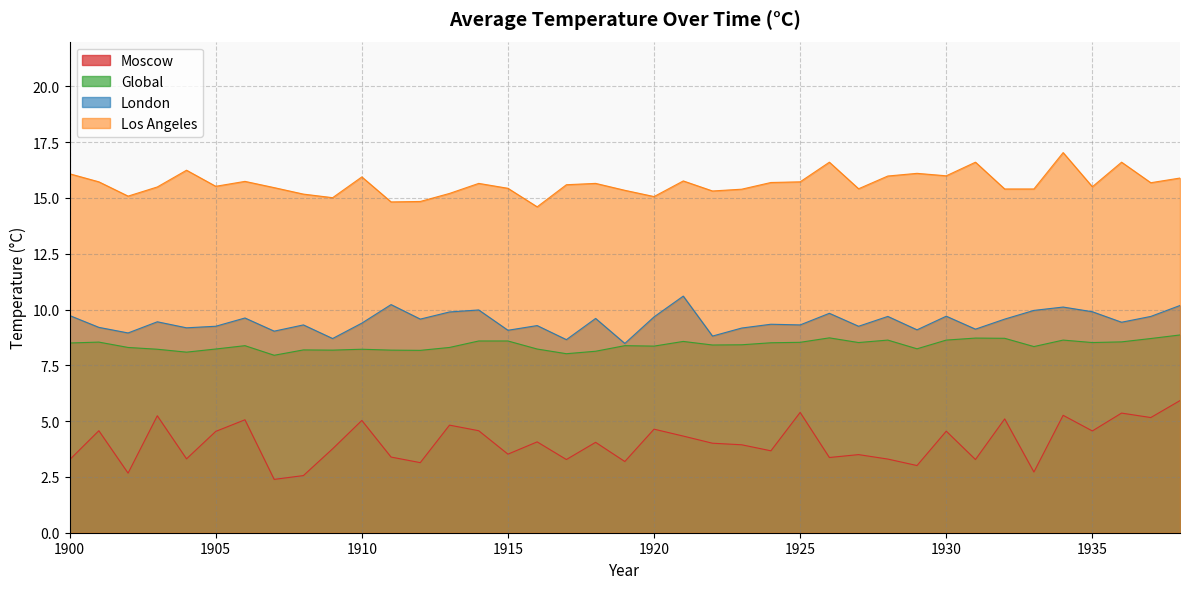

Reading left to right, transcribe all the data shown in this chart.

Moscow: 1900=3.3	1901=4.6	1902=2.7	1903=5.2	1904=3.3	1905=4.5	1906=5.1	1907=2.4	1908=2.6	1909=3.8	1910=5.0	1911=3.4	1912=3.1	1913=4.8	1914=4.6	1915=3.5	1916=4.1	1917=3.3	1918=4.0	1919=3.2	1920=4.6	1921=4.3	1922=4.0	1923=3.9	1924=3.7	1925=5.4	1926=3.4	1927=3.5	1928=3.3	1929=3.0	1930=4.5	1931=3.3	1932=5.1	1933=2.7	1934=5.3	1935=4.6	1936=5.4	1937=5.2	1938=5.9
Los Angeles: 1900=16.1	1901=15.7	1902=15.1	1903=15.5	1904=16.2	1905=15.5	1906=15.7	1907=15.5	1908=15.2	1909=15.0	1910=15.9	1911=14.8	1912=14.8	1913=15.2	1914=15.7	1915=15.4	1916=14.6	1917=15.6	1918=15.7	1919=15.3	1920=15.1	1921=15.8	1922=15.3	1923=15.4	1924=15.7	1925=15.7	1926=16.6	1927=15.4	1928=16.0	1929=16.1	1930=16.0	1931=16.6	1932=15.4	1933=15.4	1934=17.0	1935=15.5	1936=16.6	1937=15.7	1938=15.9
London: 1900=9.7	1901=9.2	1902=8.9	1903=9.4	1904=9.2	1905=9.2	1906=9.6	1907=9.0	1908=9.3	1909=8.7	1910=9.4	1911=10.2	1912=9.6	1913=9.9	1914=10.0	1915=9.1	1916=9.3	1917=8.7	1918=9.6	1919=8.5	1920=9.7	1921=10.6	1922=8.8	1923=9.2	1924=9.3	1925=9.3	1926=9.8	1927=9.2	1928=9.7	1929=9.1	1930=9.7	1931=9.1	1932=9.6	1933=10.0	1934=10.1	1935=9.9	1936=9.4	1937=9.7	1938=10.2
Global: 1900=8.5	1901=8.5	1902=8.3	1903=8.2	1904=8.1	1905=8.2	1906=8.4	1907=8.0	1908=8.2	1909=8.2	1910=8.2	1911=8.2	1912=8.2	1913=8.3	1914=8.6	1915=8.6	1916=8.2	1917=8.0	1918=8.1	1919=8.4	1920=8.4	1921=8.6	1922=8.4	1923=8.4	1924=8.5	1925=8.5	1926=8.7	1927=8.5	1928=8.6	1929=8.2	1930=8.6	1931=8.7	1932=8.7	1933=8.3	1934=8.6	1935=8.5	1936=8.6	1937=8.7	1938=8.9